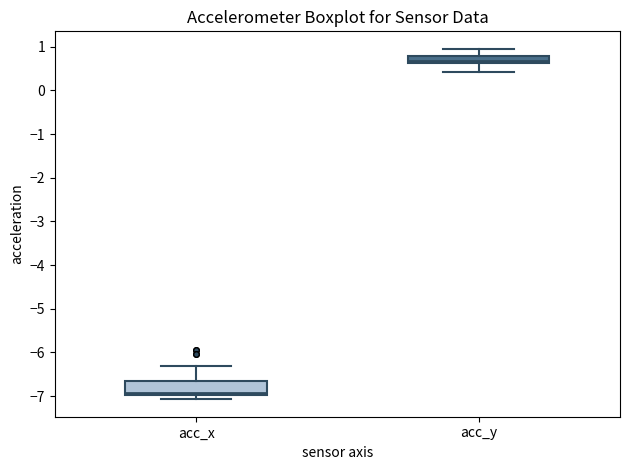

Which box has the highest median line?

acc_y